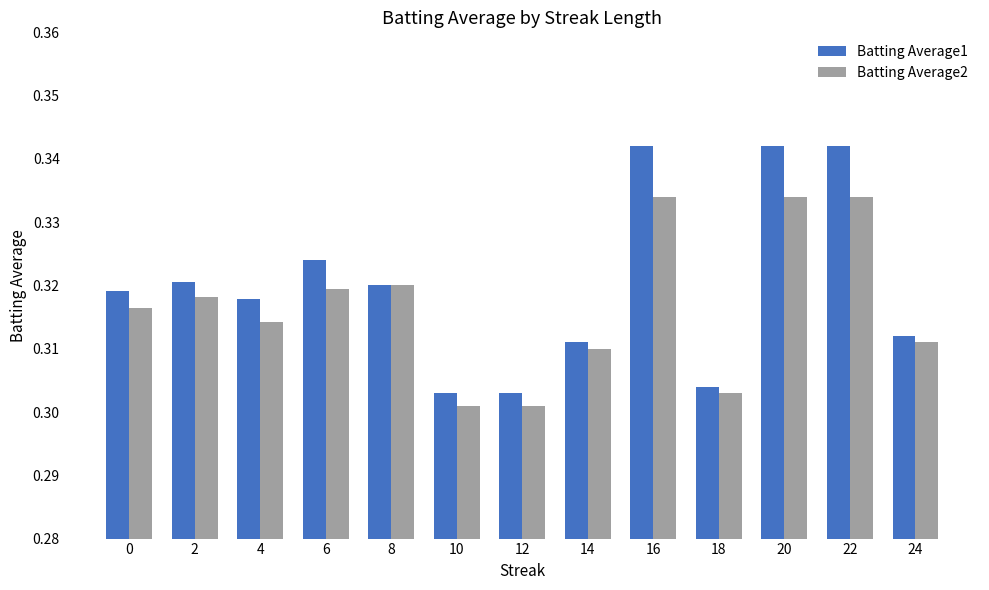

True or false: Batting Average2 has a value of 0.1 at 6.

False